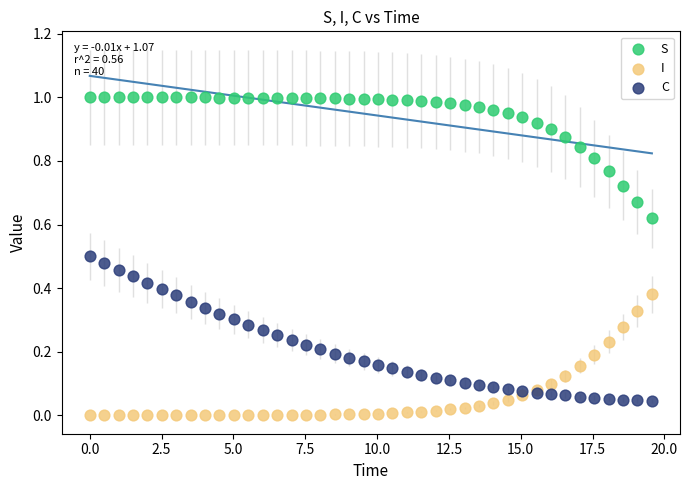

What is the X range (max minus min) for the scatter plot?

19.6